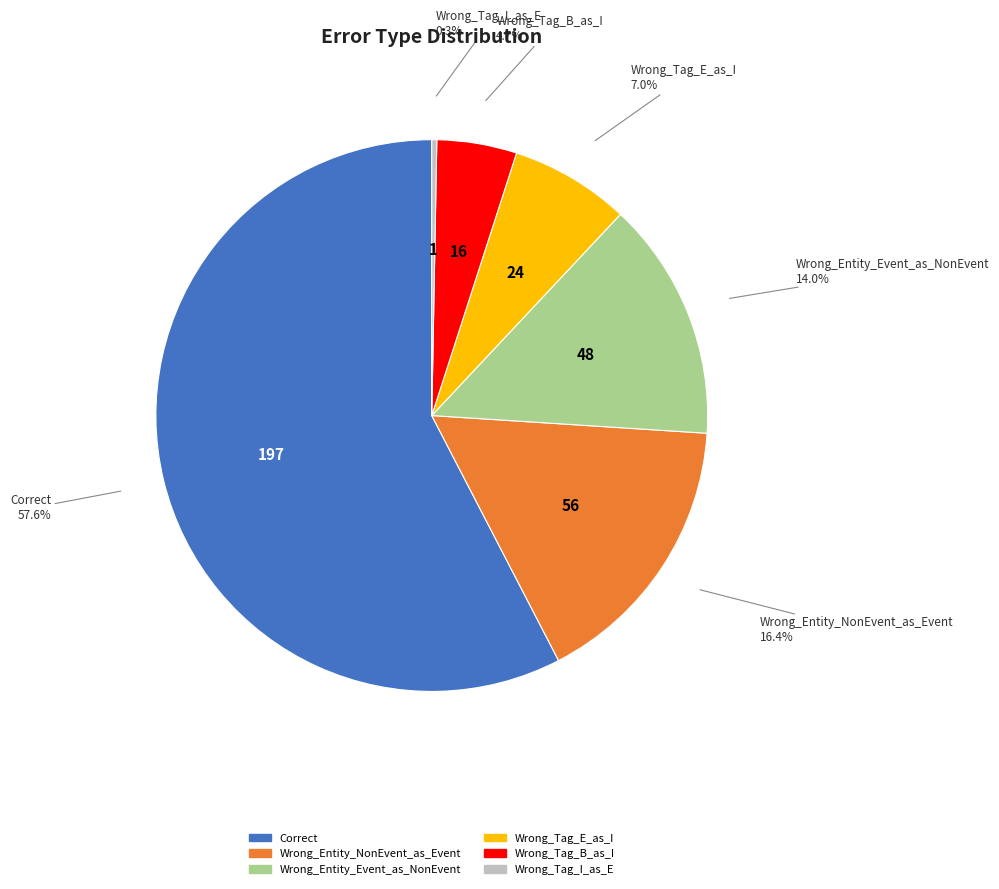

What is the ratio of the value at Wrong_Tag_E_as_I to the value at Wrong_Tag_I_as_E?

24.0